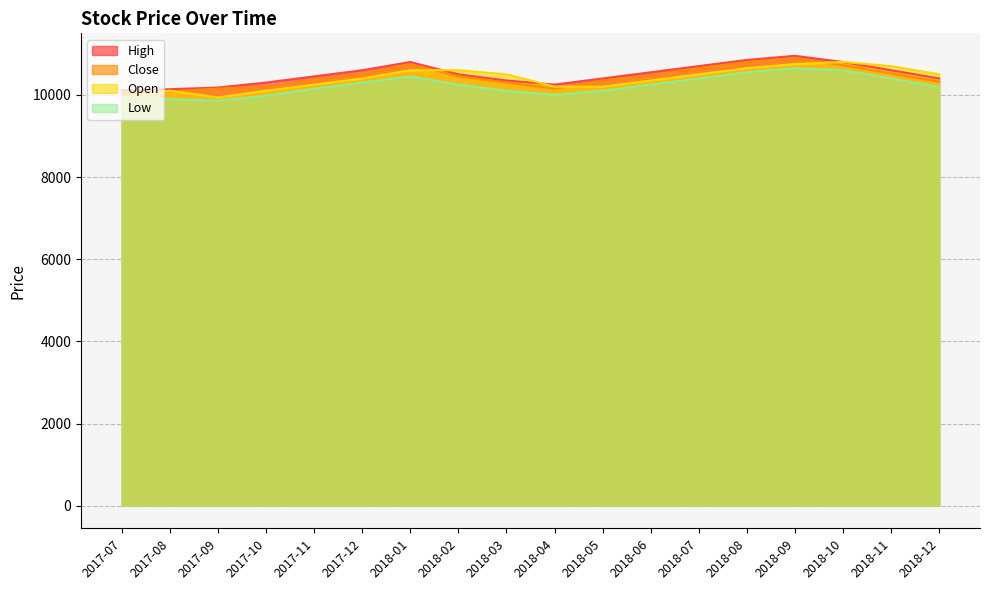

What is the difference between the High values at 2018-04 and 2018-02?

250.0